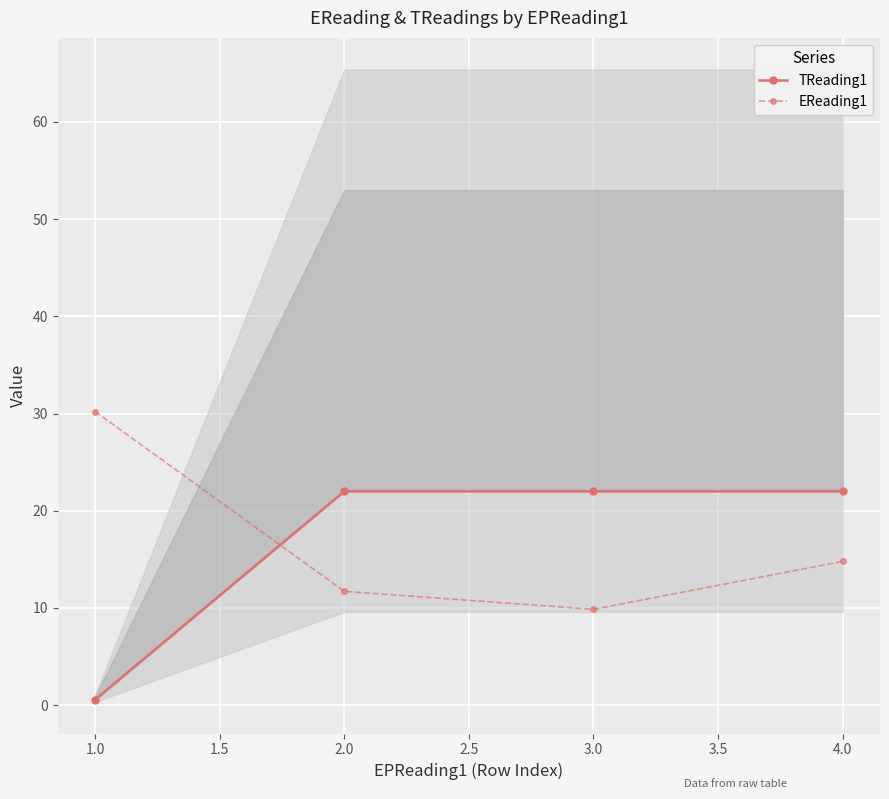

What is the difference between the EReading1 values at 3.0 and 1.0?

20.3